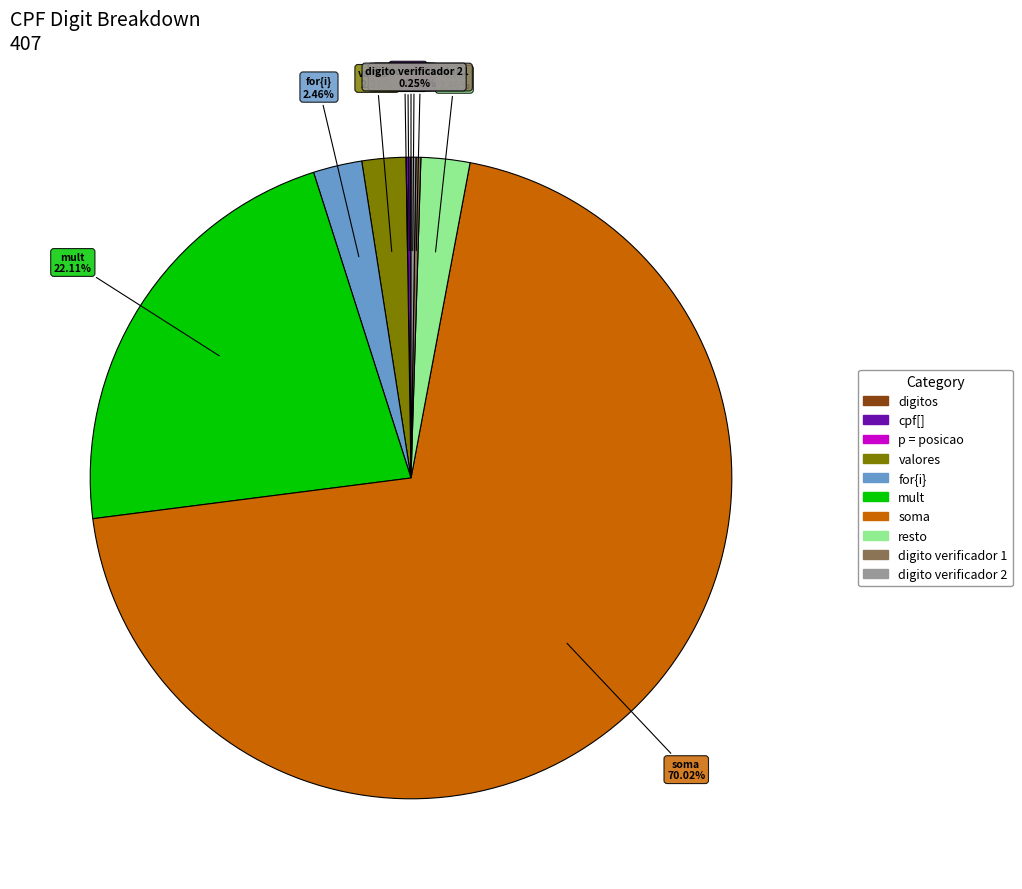

How much of the chart is everything except resto?

97.5%